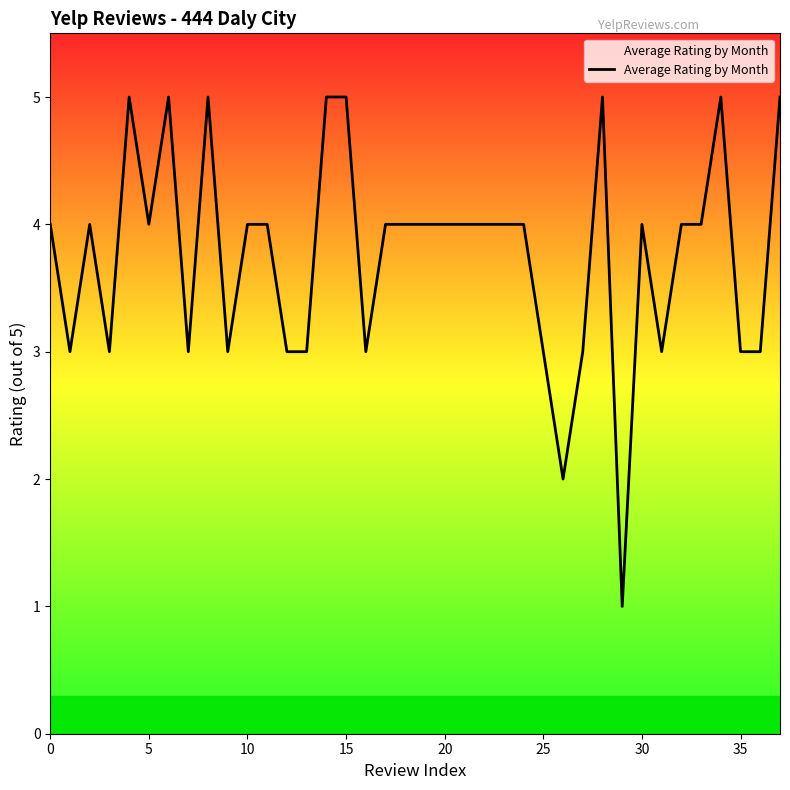

What is the greatest value displayed?

5